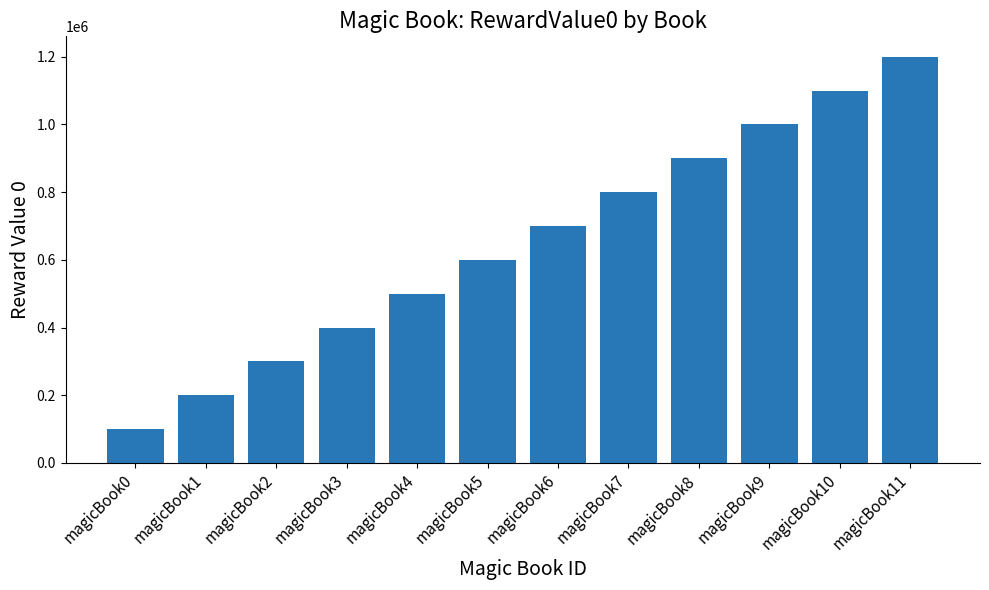

Reading right to left, extract all data points from this chart.

1200000	1100000	1000000	900000	800000	700000	600000	500000	400000	300000	200000	100000